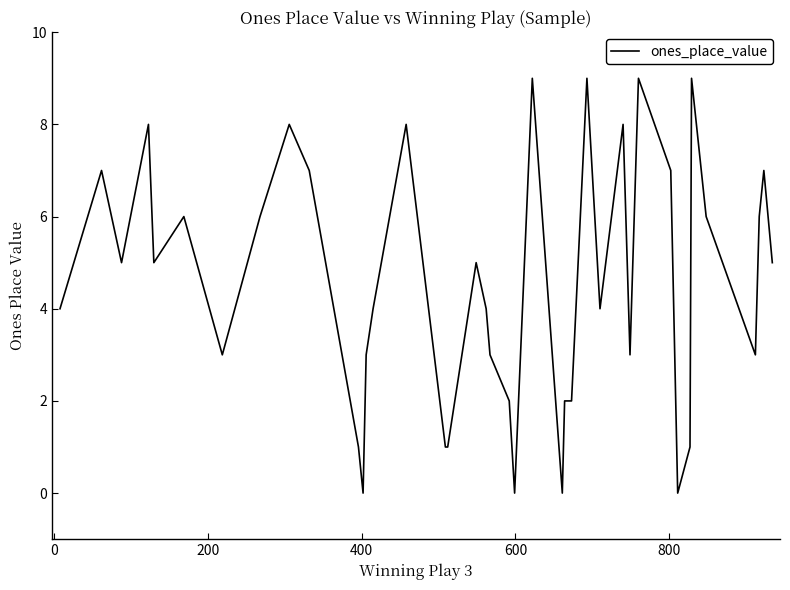

What is the difference between the maximum and minimum values?

9